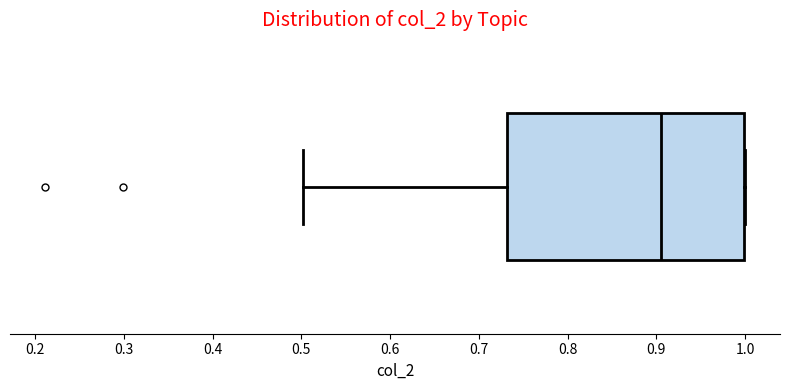

Transcribe this box plot: give where the median line is, the range the box spans, and where the two whiskers end, as read against the x-axis. The values are not printed on the chart, so give them approximately, as read against the axis.

median 0.91, box 0.73 to 1.00, whiskers 0.50 to 1.00